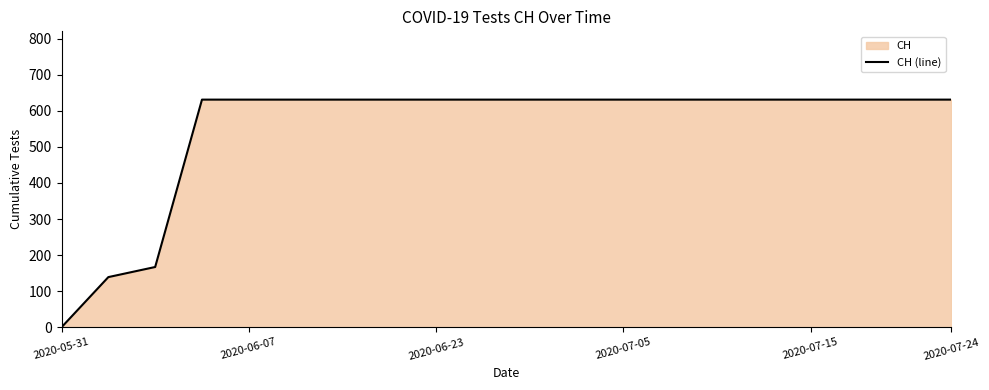

Count the number of data series in this chart.

1